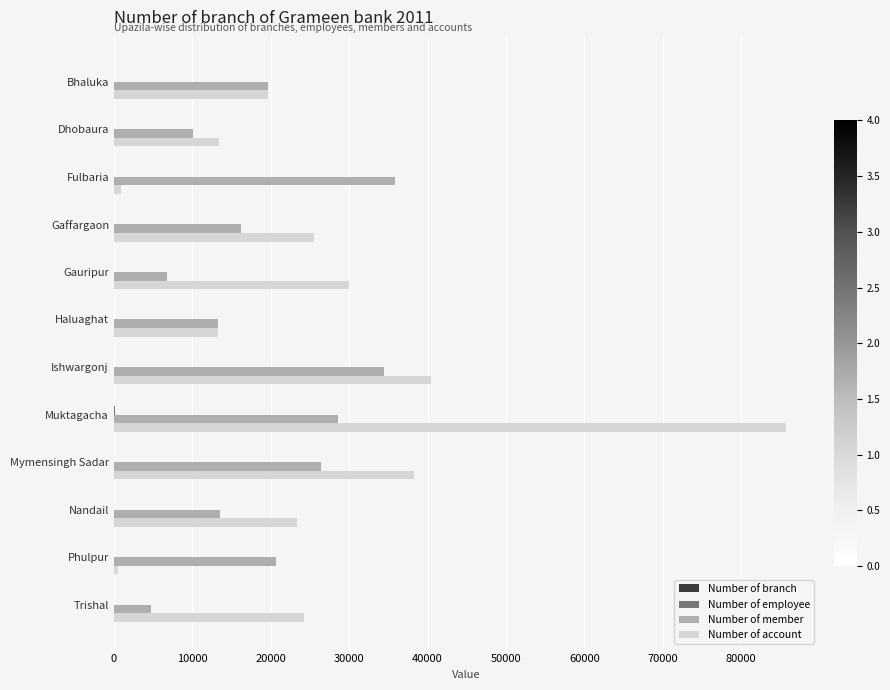

Which series changed the most between Fulbaria and Haluaghat?

Number of member